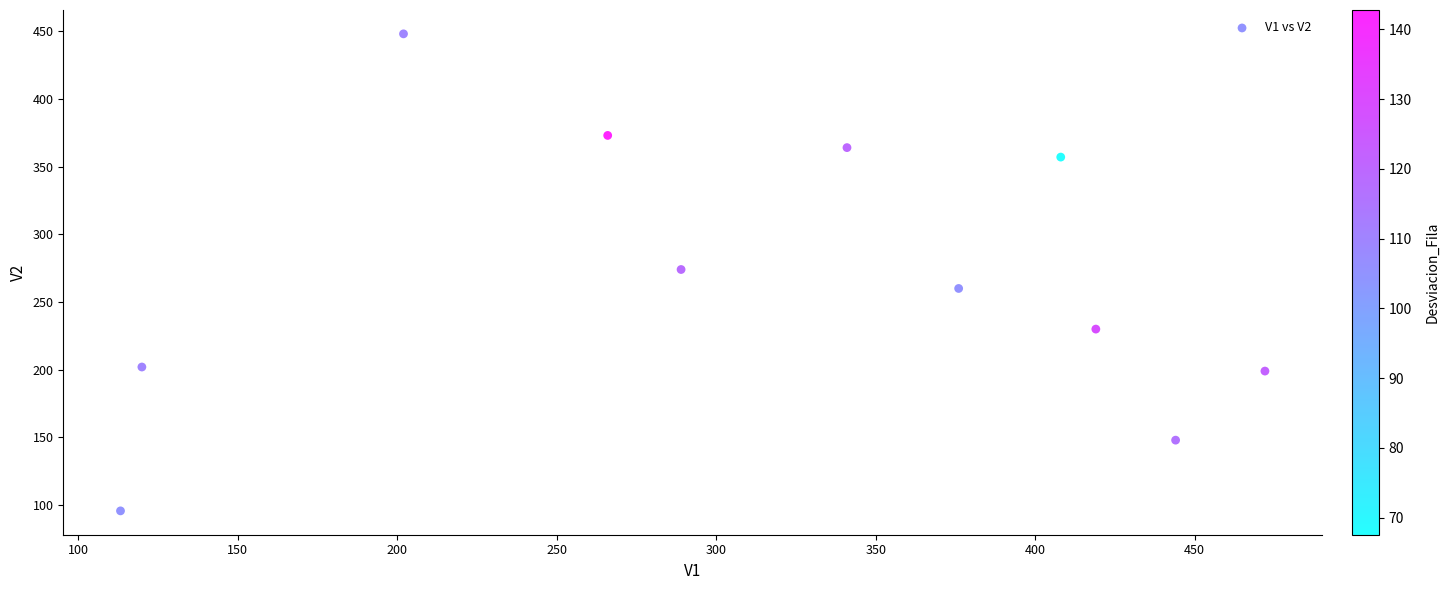

What is the range of X values (max minus min)?

358.7